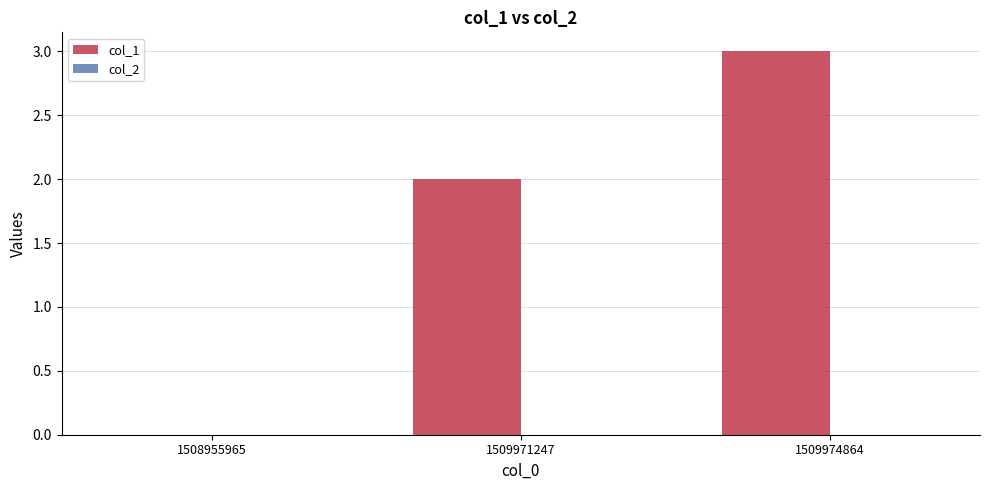

The chart shows a value of 1 at 1509971247. True or false?

False